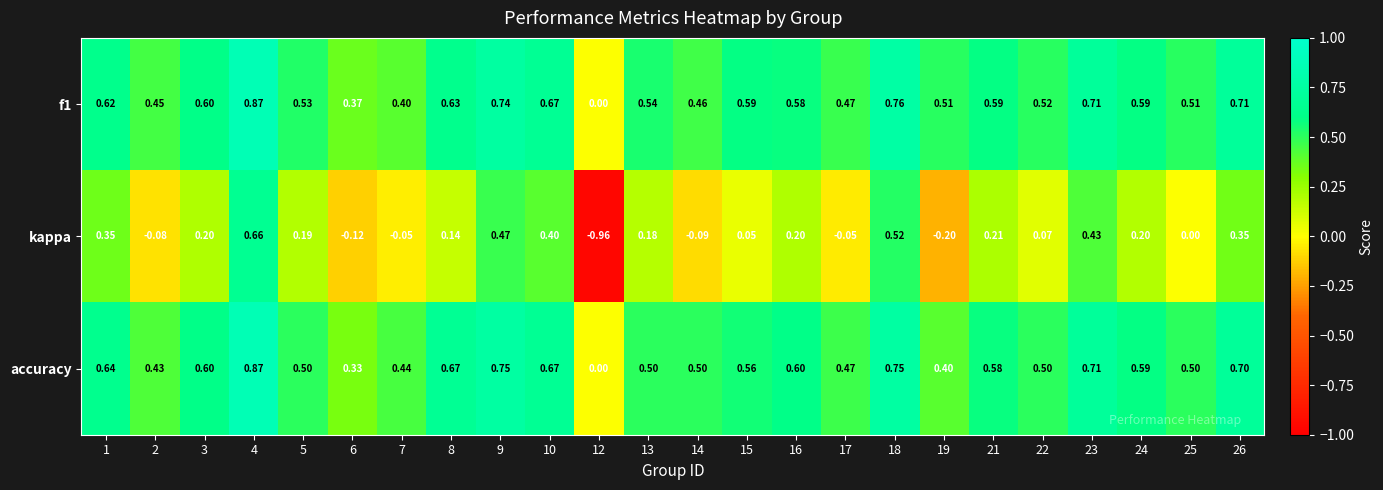

Which series has the largest range (max minus min)?

kappa